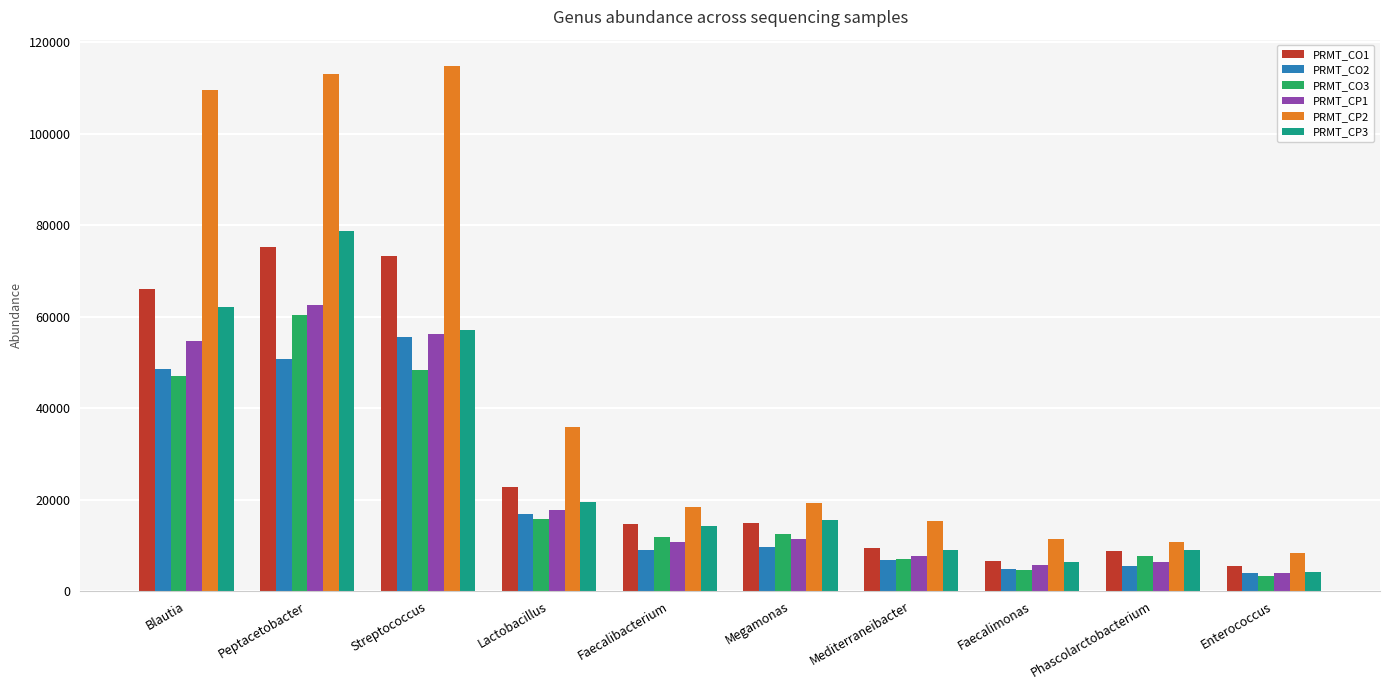

How many data points in PRMT_CO2 are above 9586?

5